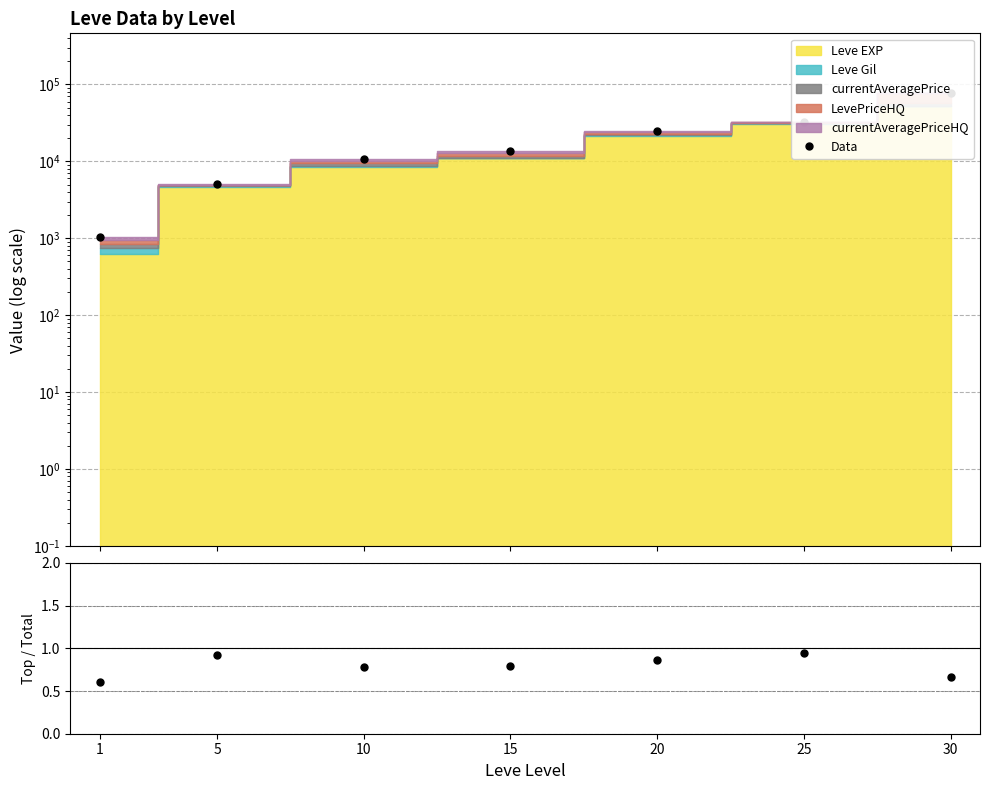

Is it true that Ratio equals 0.4 at 10?

False